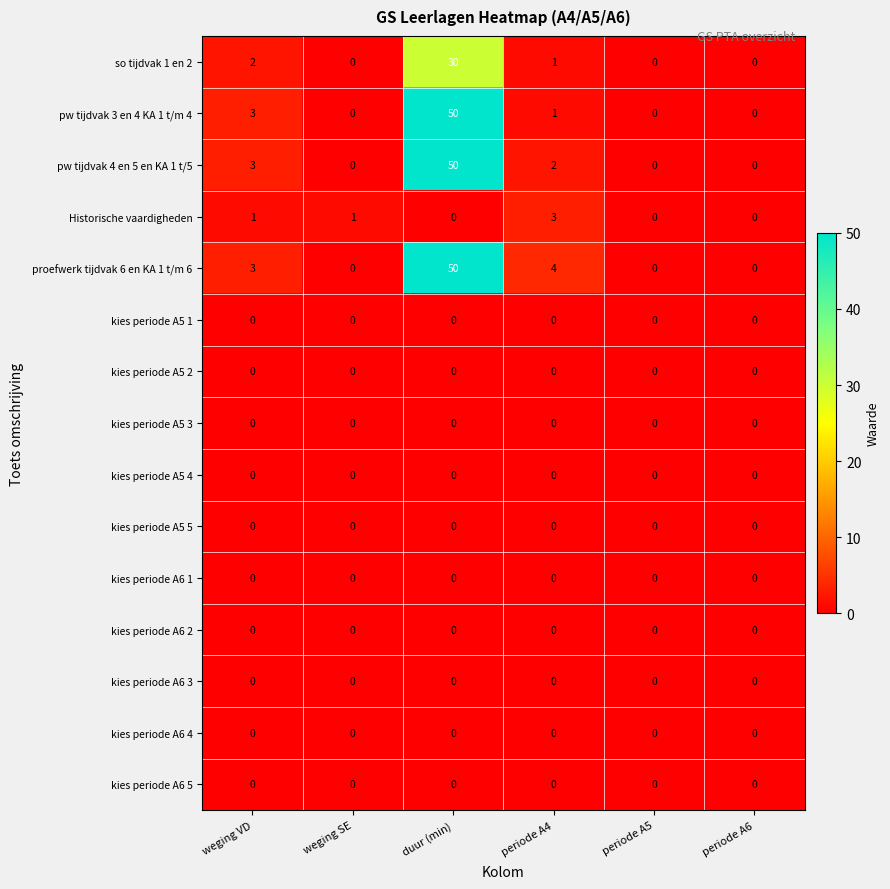

Between weging SE and periode A6, which series saw the biggest shift?

Historische vaardigheden